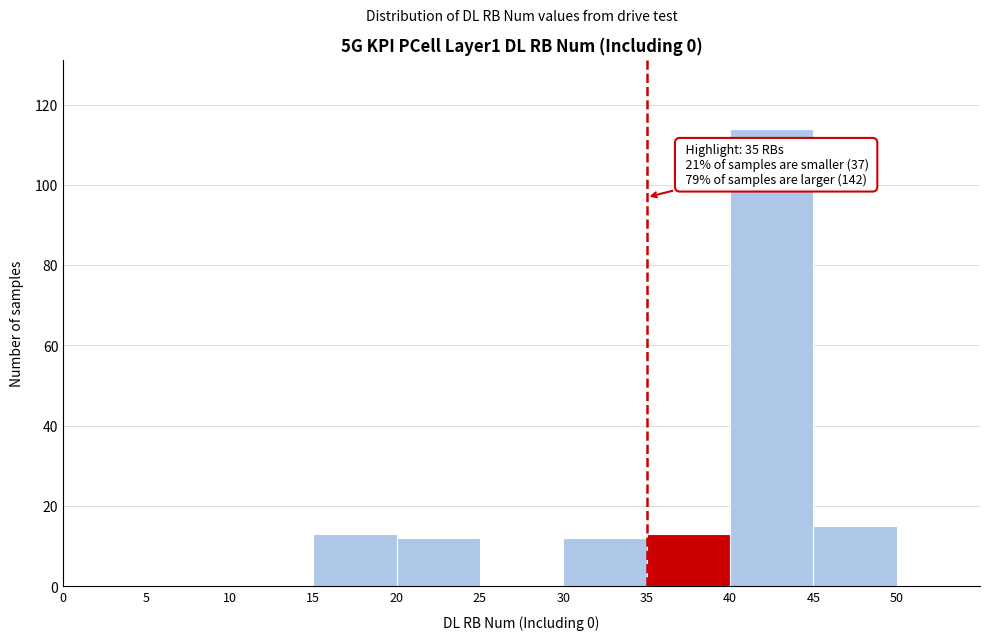

Which range on the x-axis has the tallest bar?

40 to 45